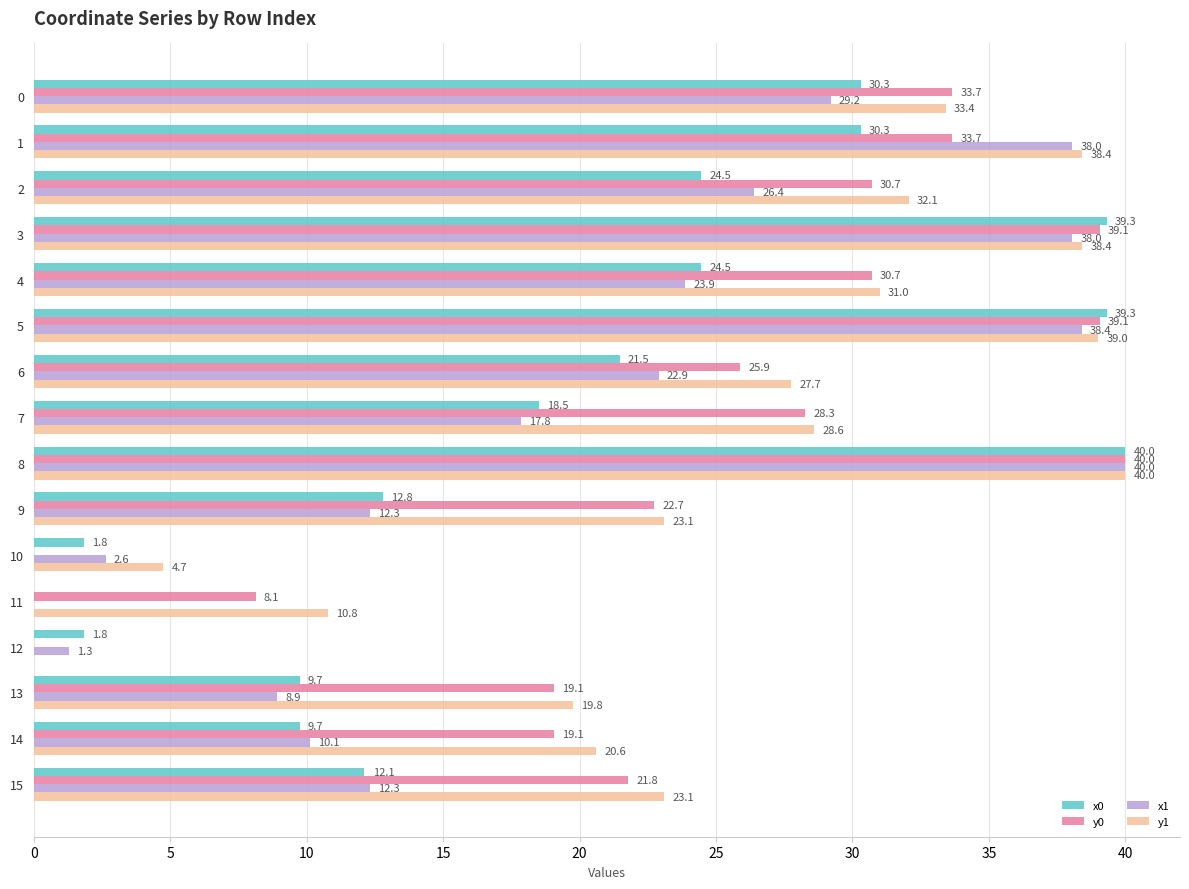

What is the average value of the y1 series?

25.7